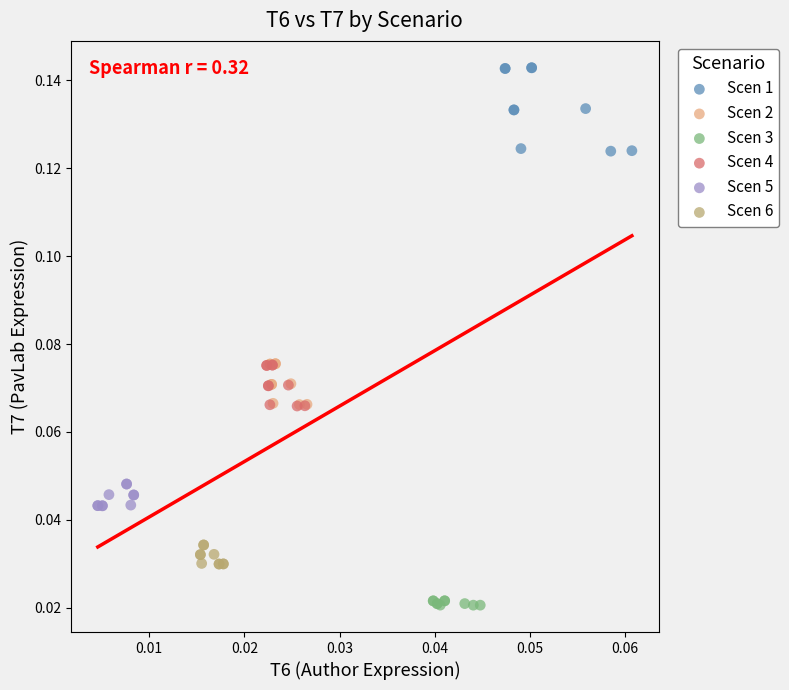

Which series has the widest spread of Y values?

Scen 1